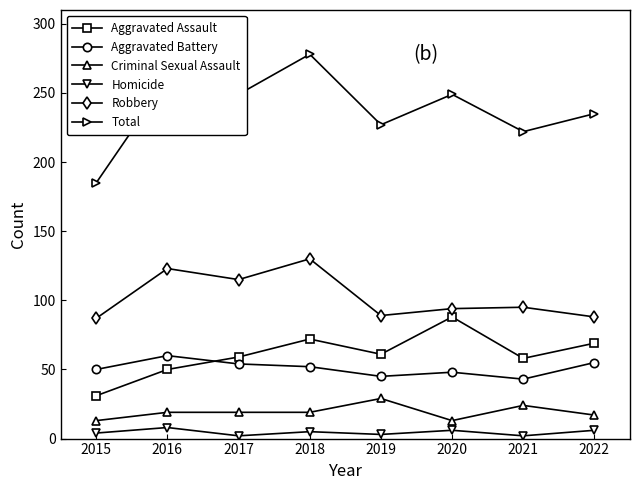

True or false: Aggravated Assault and Criminal Sexual Assault cross at least once.

False